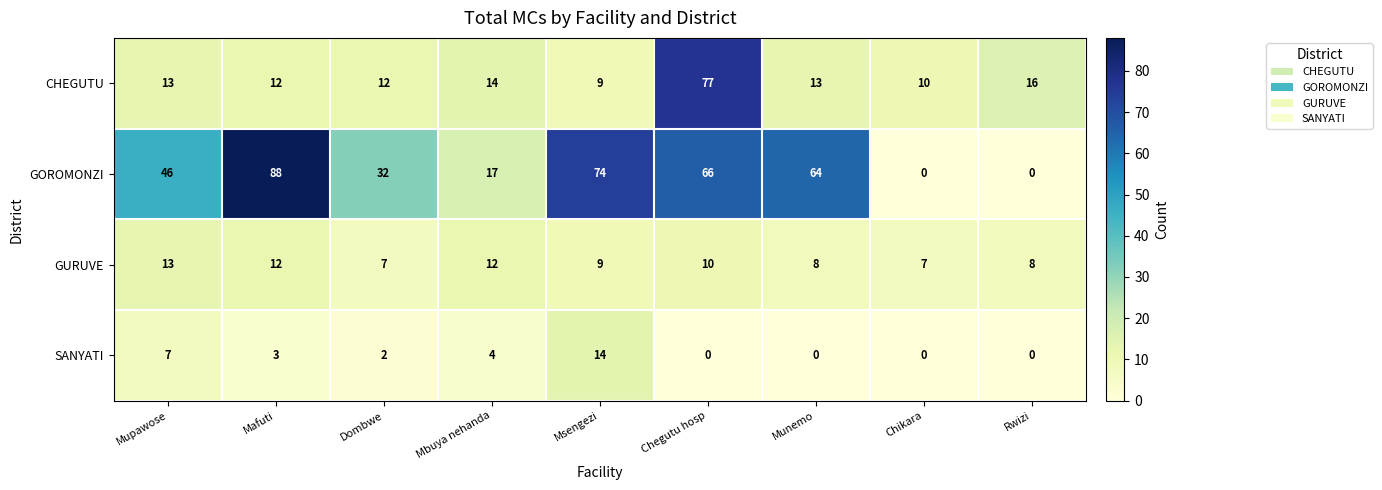

At how many categories does at least one series exceed 25?

6